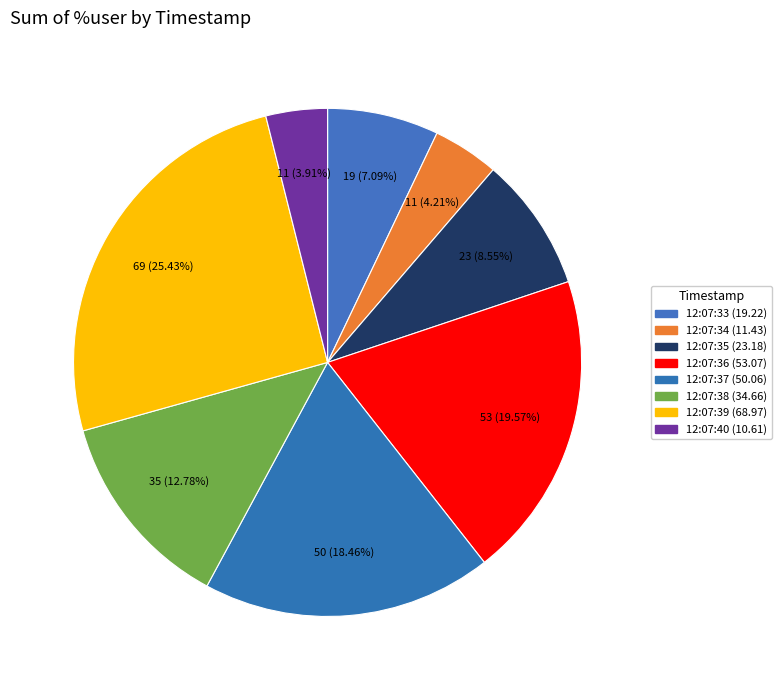

Does 12:07:39 represent more than half of the total?

No